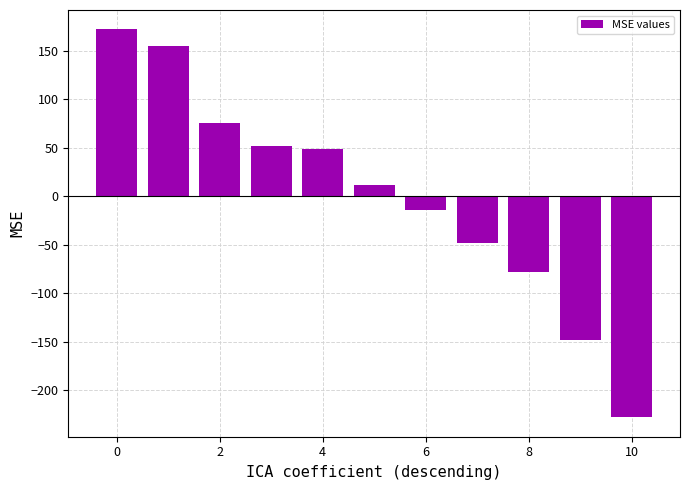

What is the value of the 11th bar from the left?

-227.9